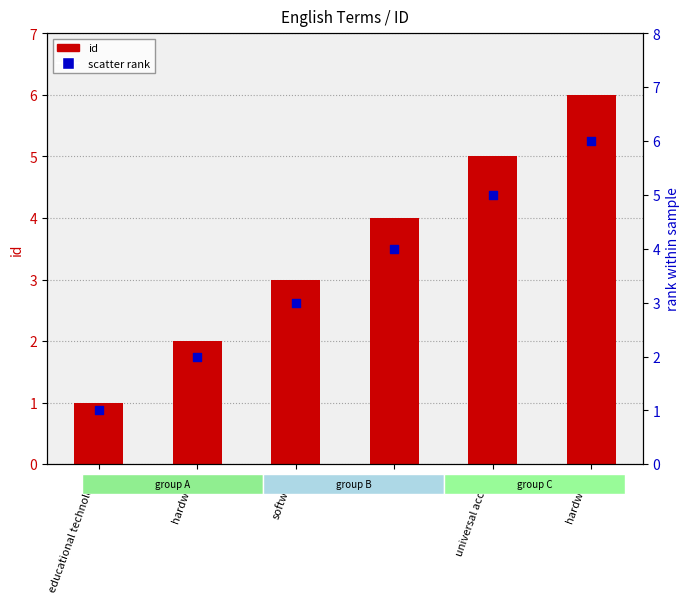

At how many categories does at least one series exceed 1?

5